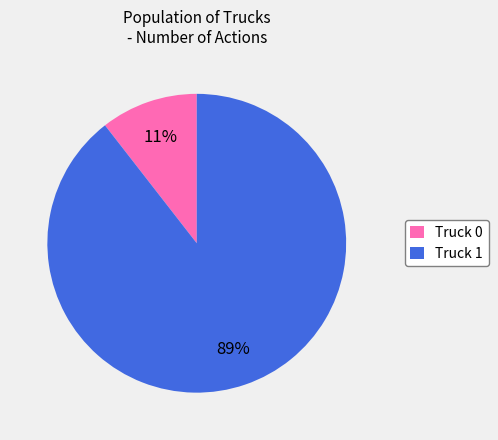

To the nearest percent, what portion does Truck 1 represent?

89%